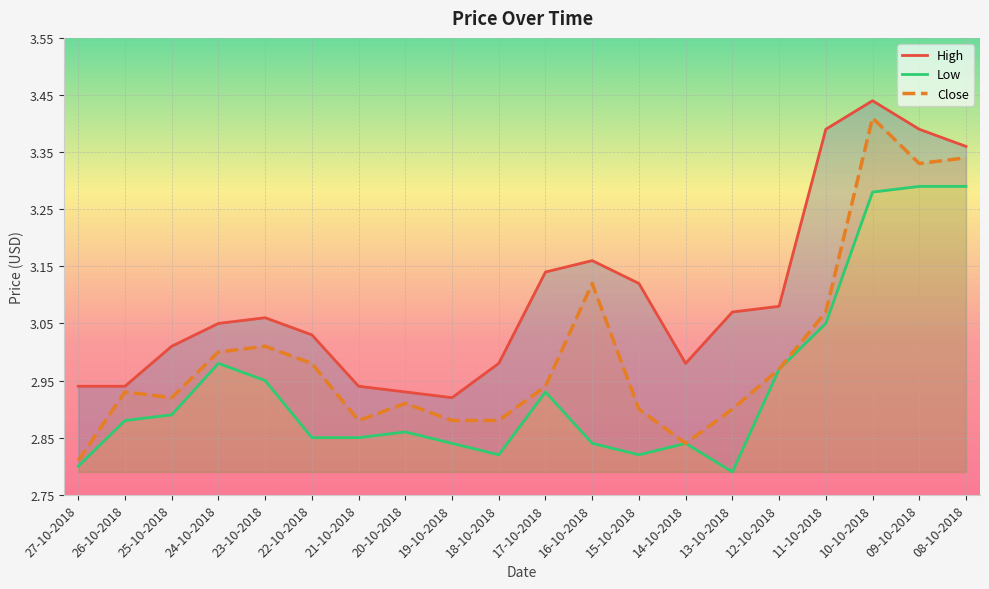

The value of Close at 19-10-2018 is 4.9. True or false?

False